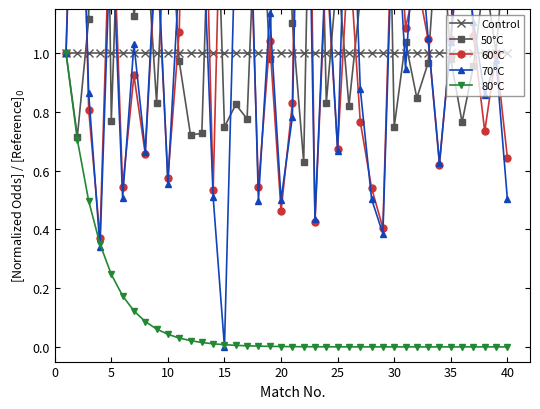

True or false: 80°C and Control cross at least once.

False